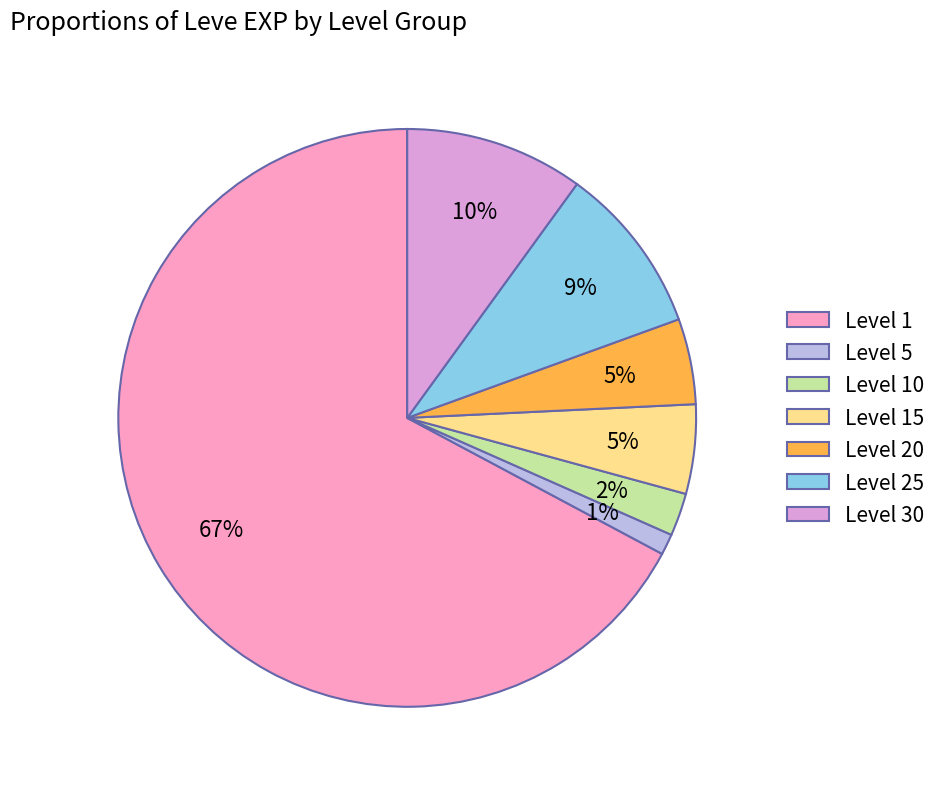

Does any single category account for the majority?

Yes